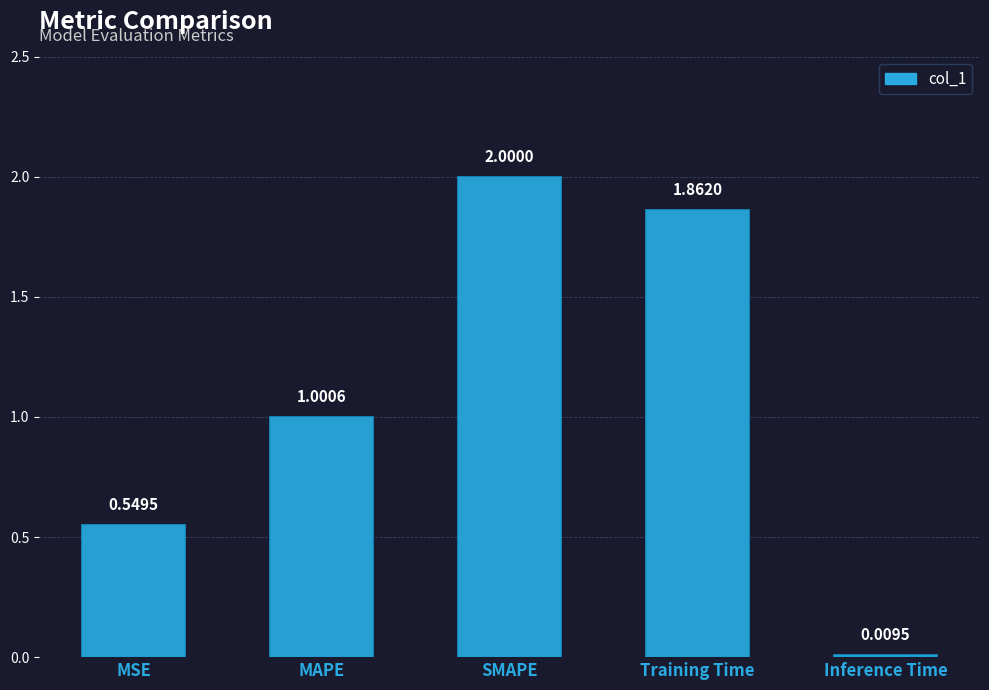

What position from the right is MAPE?

4